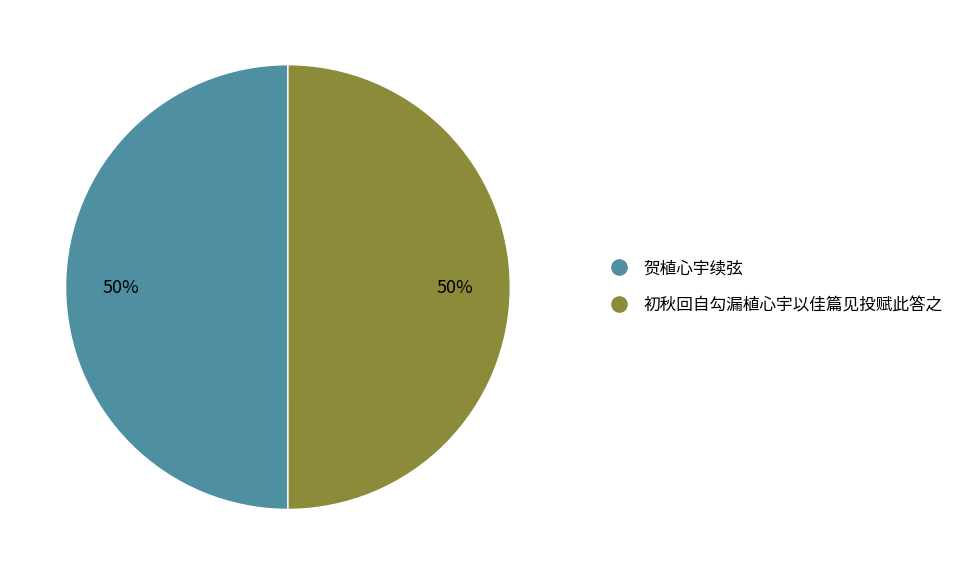

Count the number of slices in the pie.

2